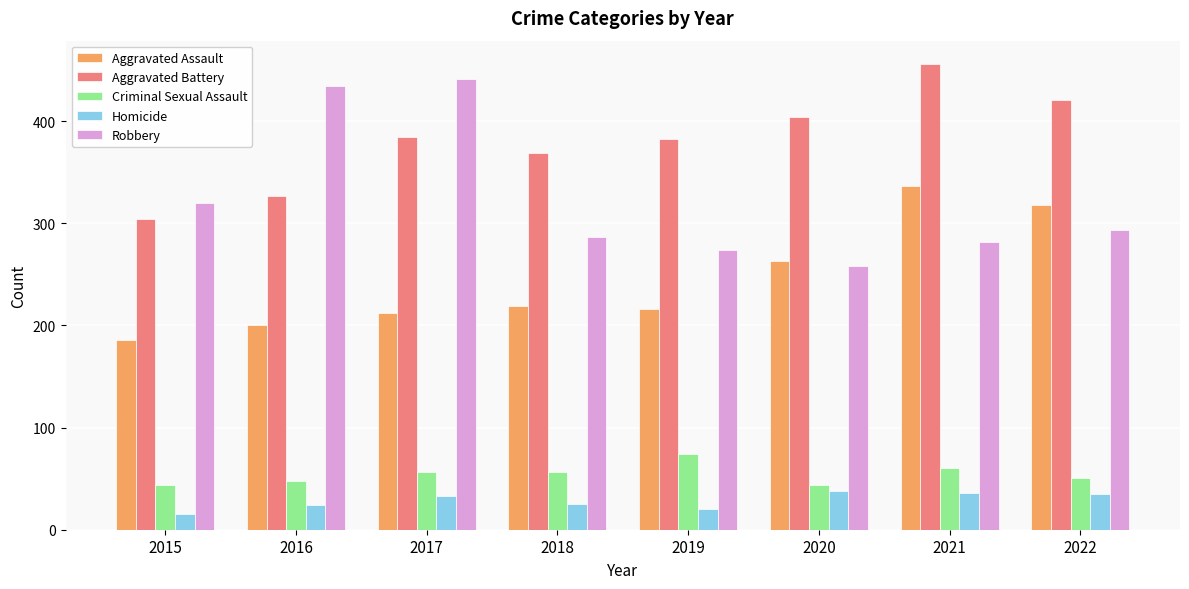

Which category has the highest value in the Criminal Sexual Assault series?

2019